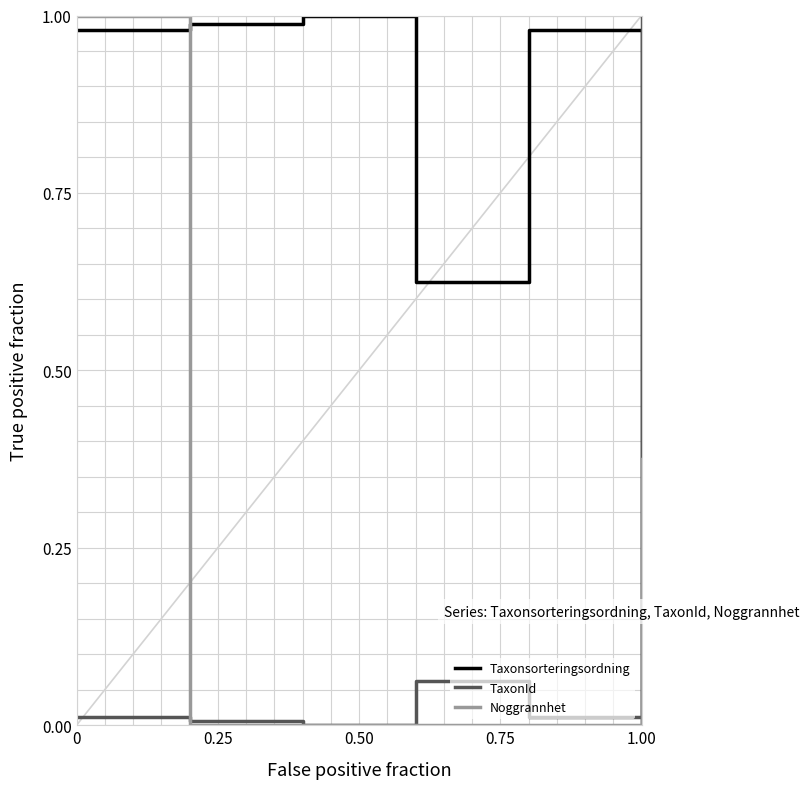

Which series has the largest total across all categories?

Taxonsorteringsordning